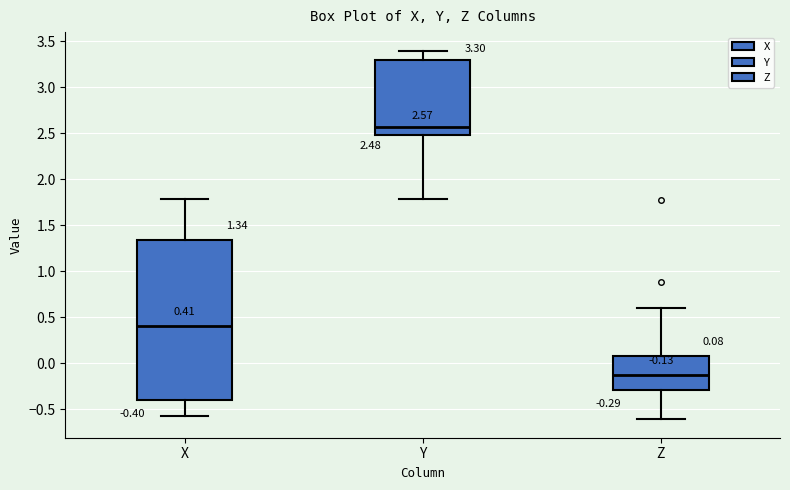

Comparing the boxes themselves (not the whiskers), which one is the tallest?

X